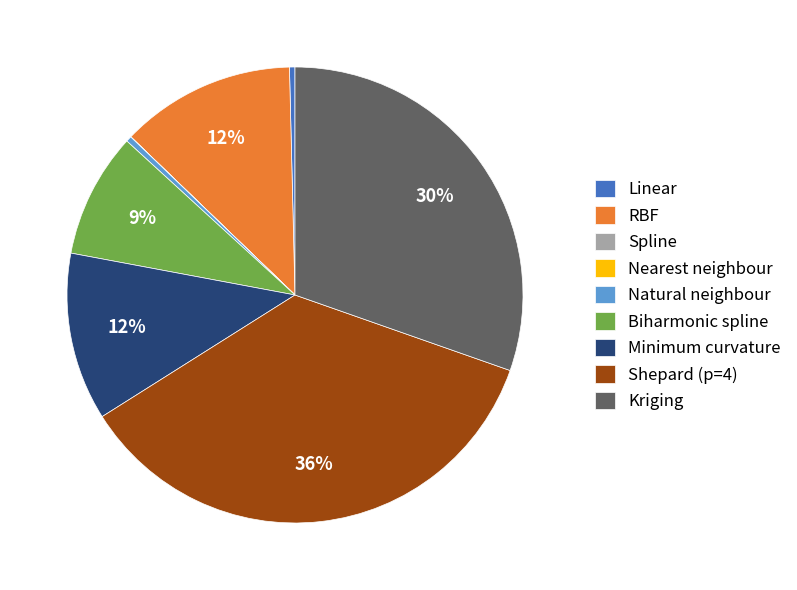

Is RBF the majority of the pie?

No